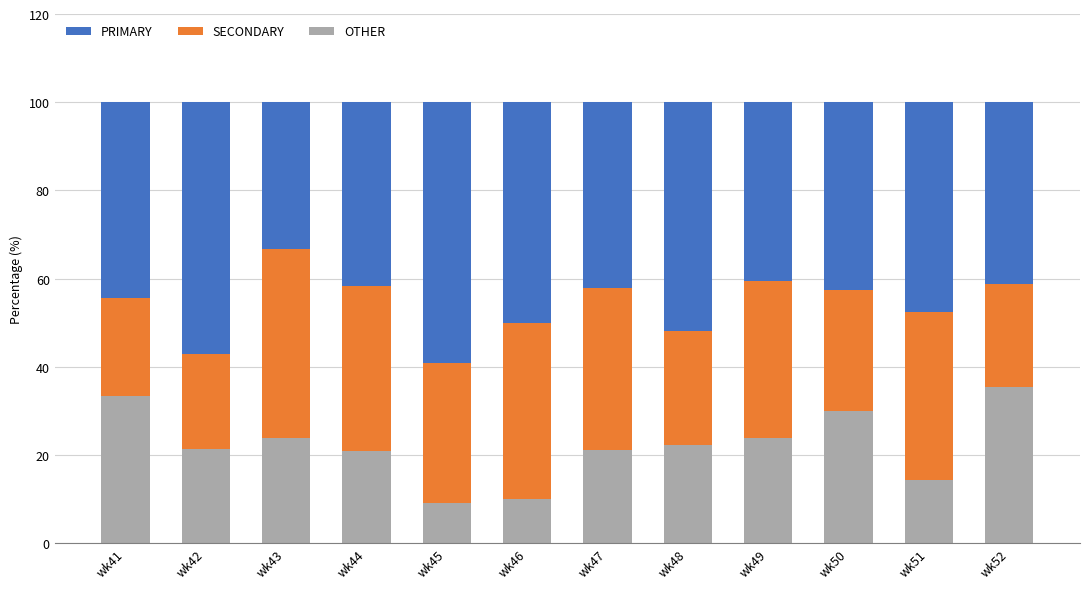

Read the OTHER value at wk42.

21.4